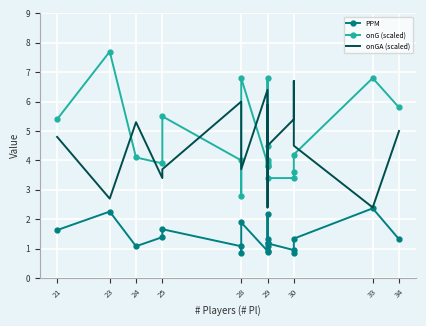

True or false: onGA (scaled) has a value of 3.3 at 28.

False